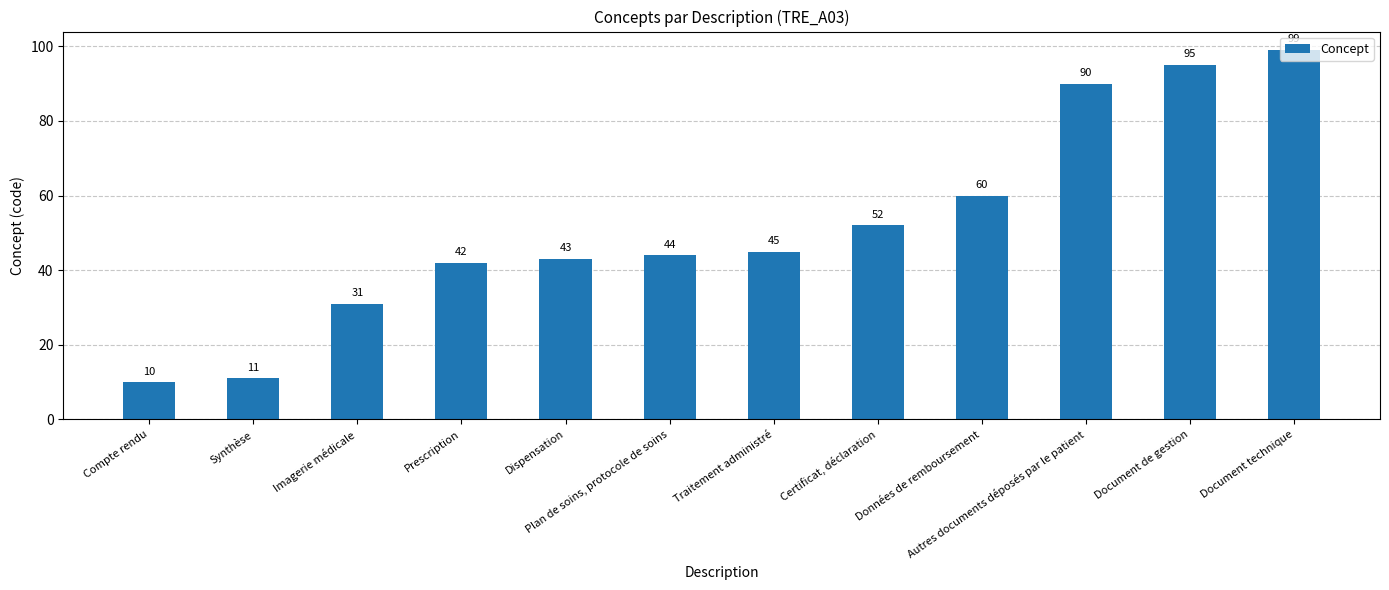

What is the approximate value at Synthèse, to the nearest 10?

10